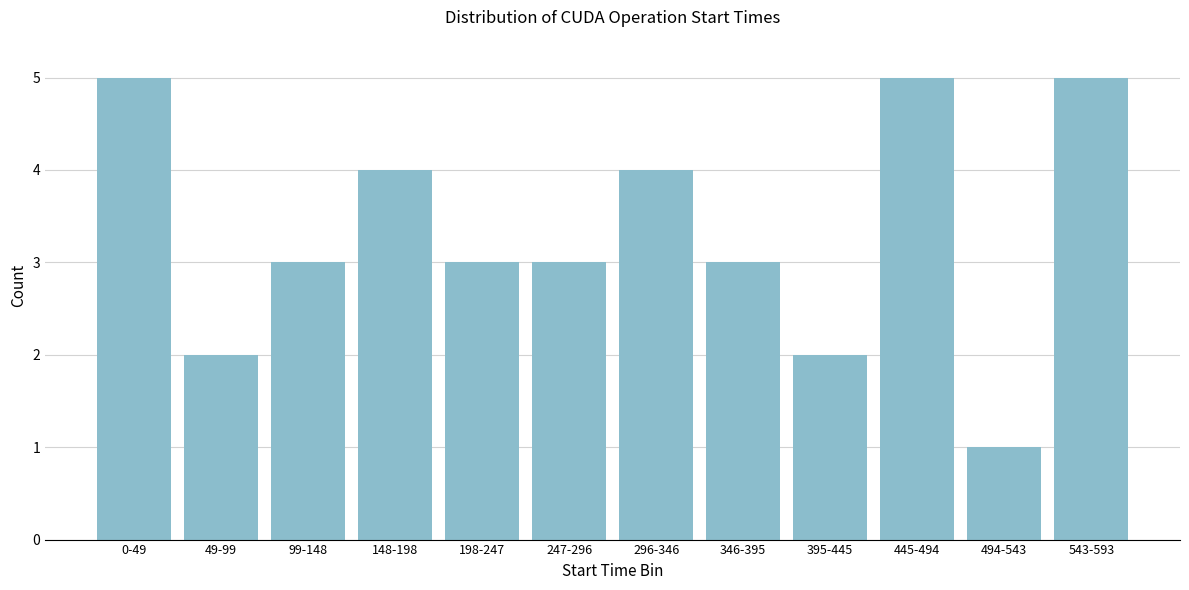

Reading left to right, extract all data points from this chart.

0-49=5	49-99=2	99-148=3	148-198=4	198-247=3	247-296=3	296-346=4	346-395=3	395-445=2	445-494=5	494-543=1	543-593=5